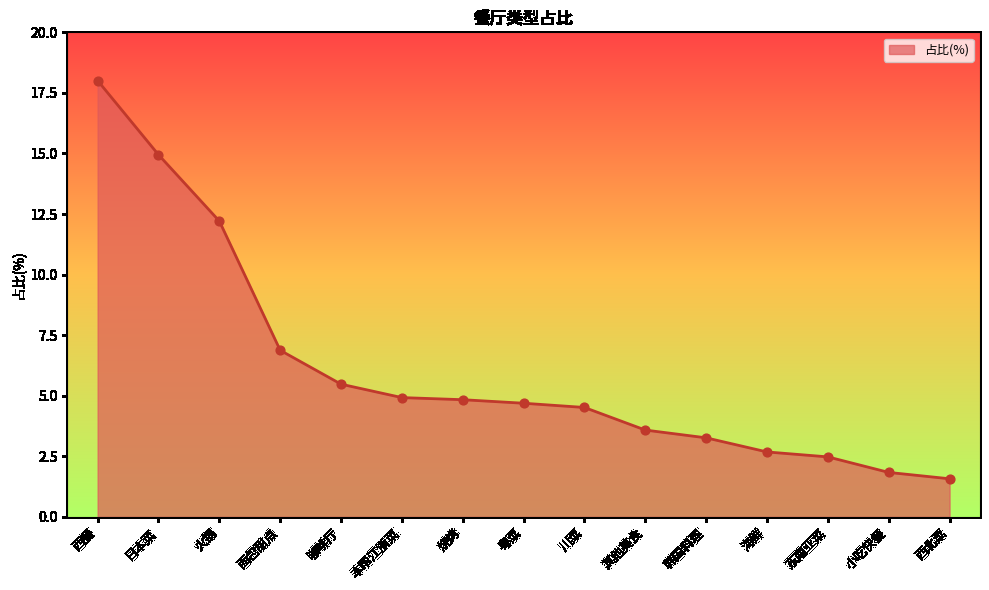

What is the ratio of the value at 其他美食 to the value at 粤菜?

0.8